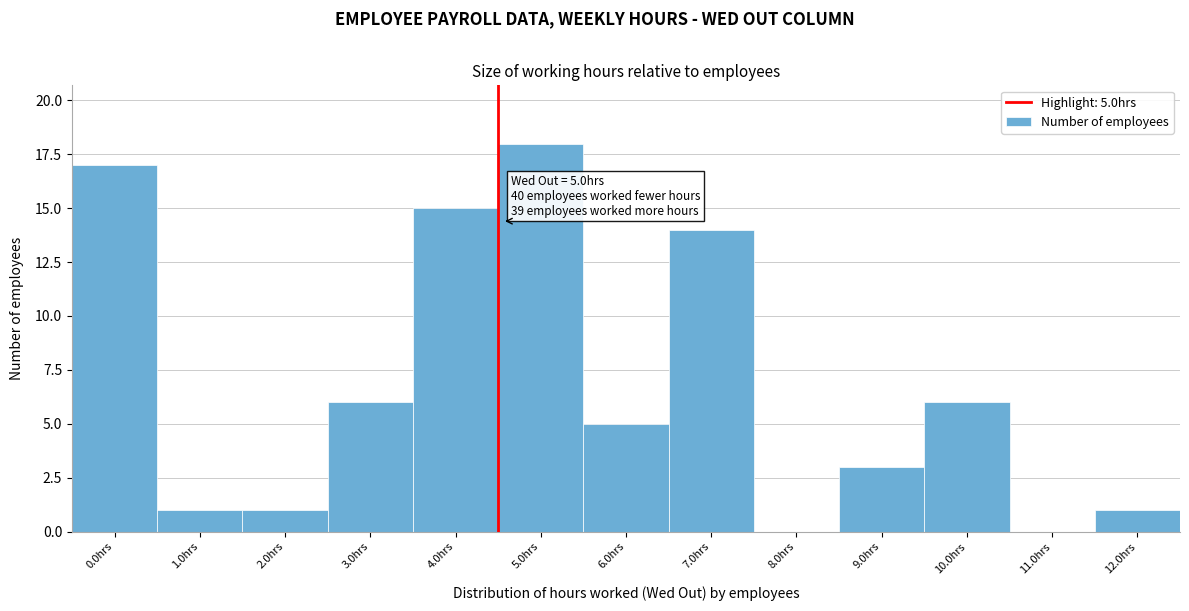

Reading left to right, what are all the values shown in this chart?

0.0hrs=17	1.0hrs=1	2.0hrs=1	3.0hrs=6	4.0hrs=15	5.0hrs=18	6.0hrs=5	7.0hrs=14	8.0hrs=0	9.0hrs=3	10.0hrs=6	11.0hrs=0	12.0hrs=1